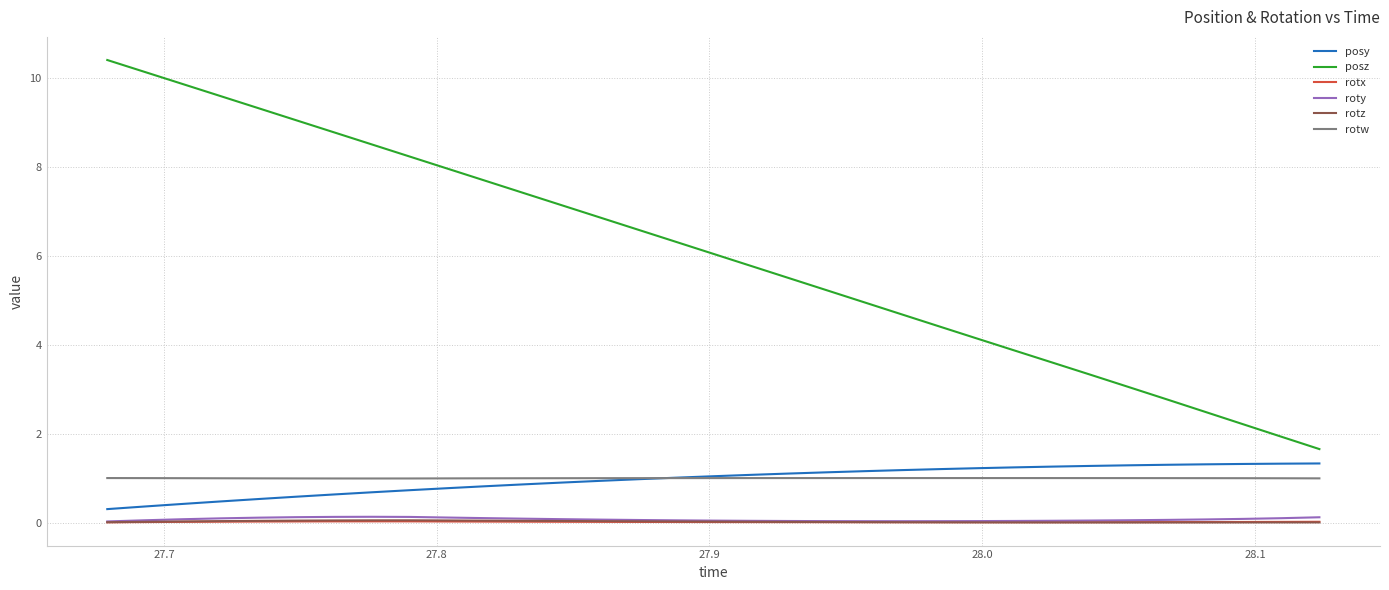

What is the maximum value shown in the chart?

10.4